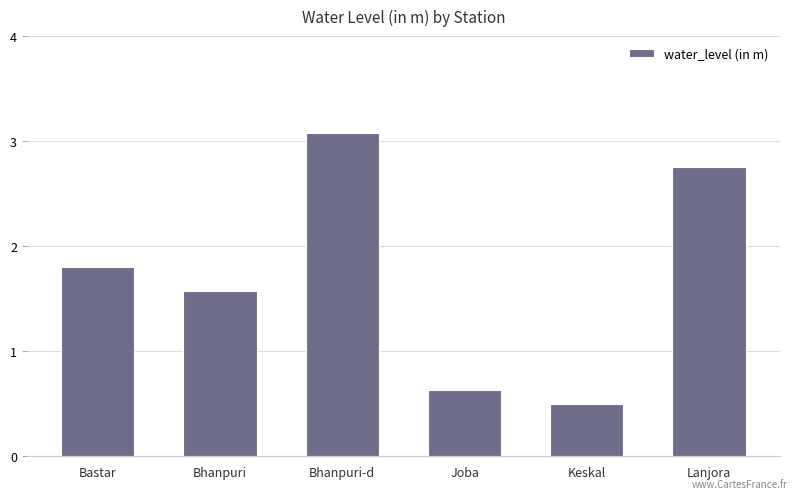

The value at Bhanpuri-d is 3.1. True or false?

True